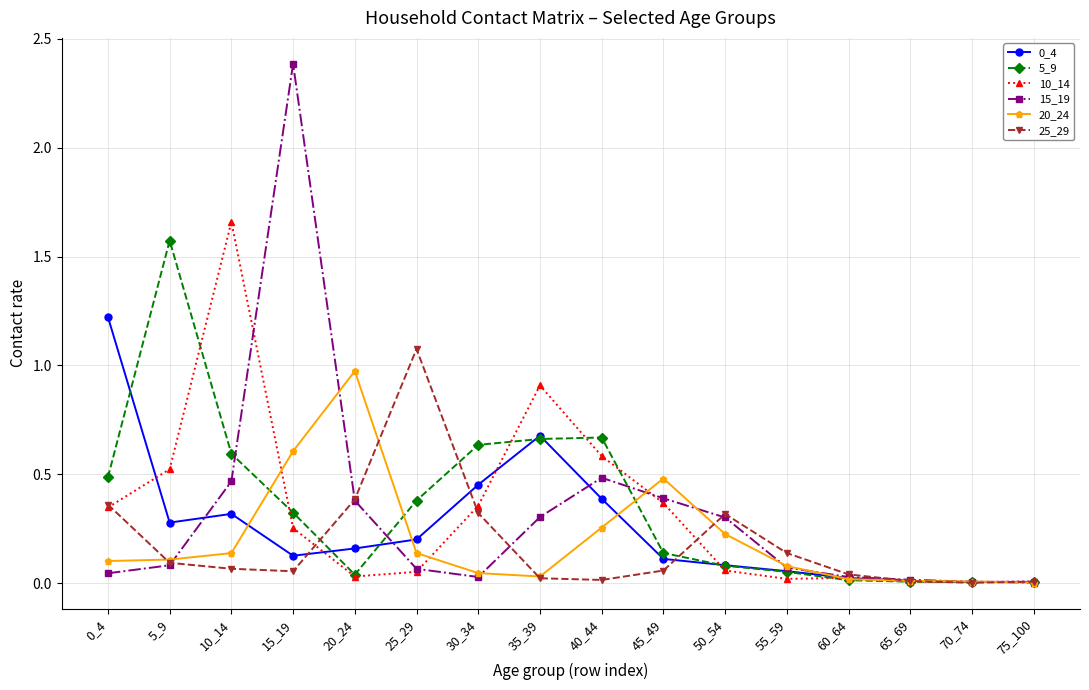

Where is the first local maximum for 25_29?

25_29